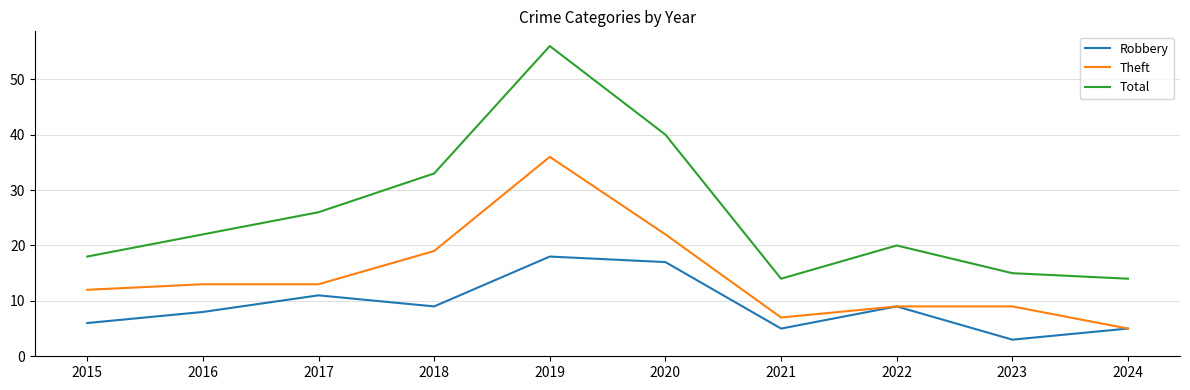

Rank the series by their average value, from lowest to highest.

Robbery, Theft, Total